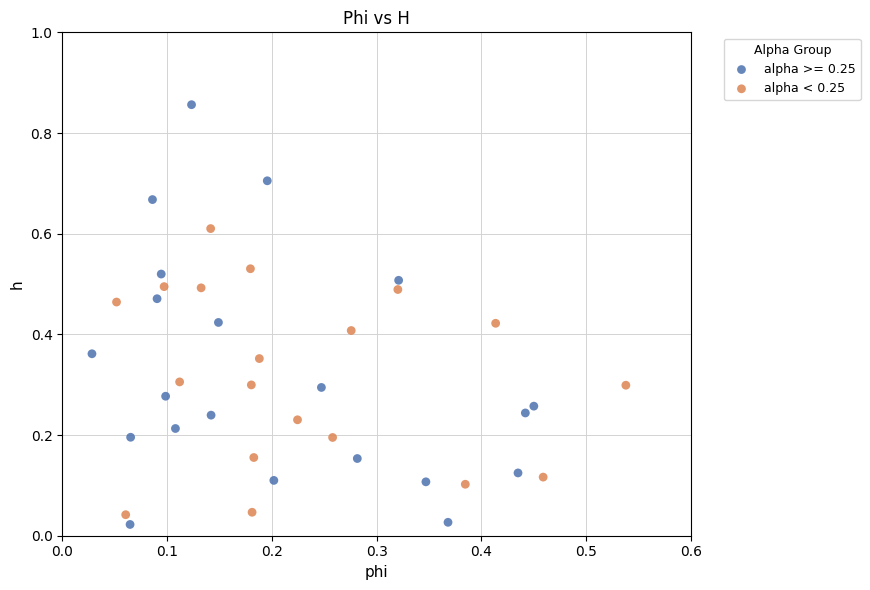

Which series has the widest spread of Y values?

alpha >= 0.25